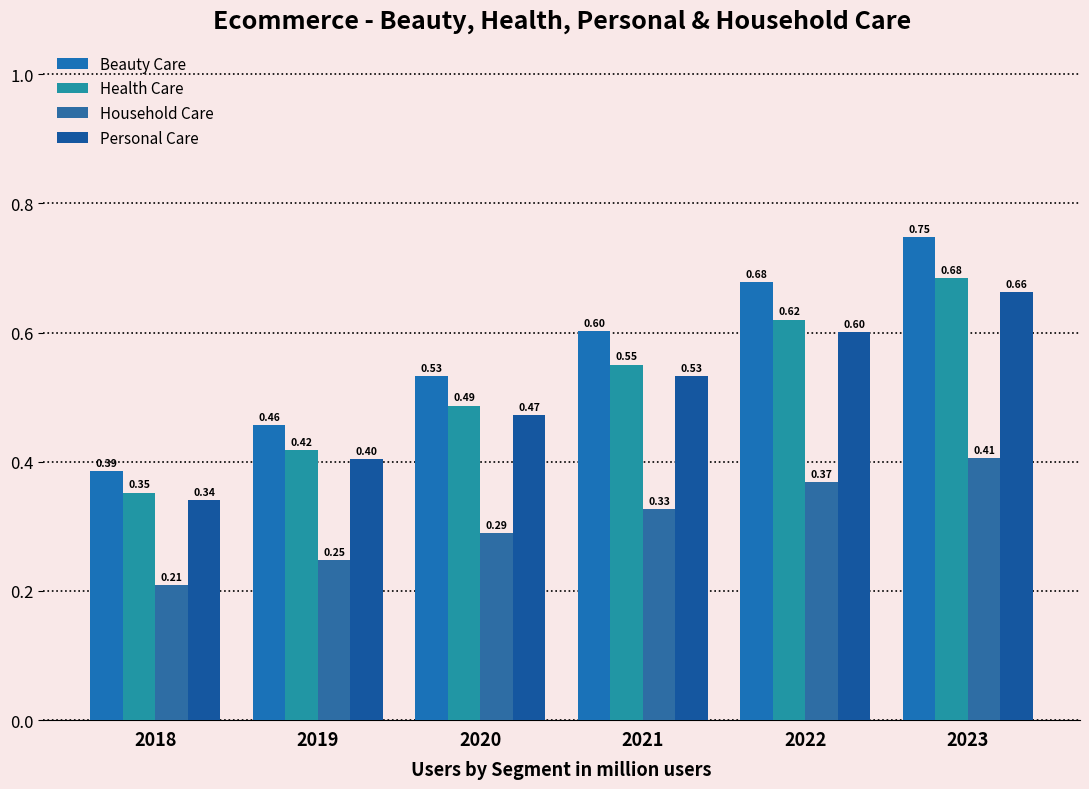

Which series has the widest spread of values?

Beauty Care